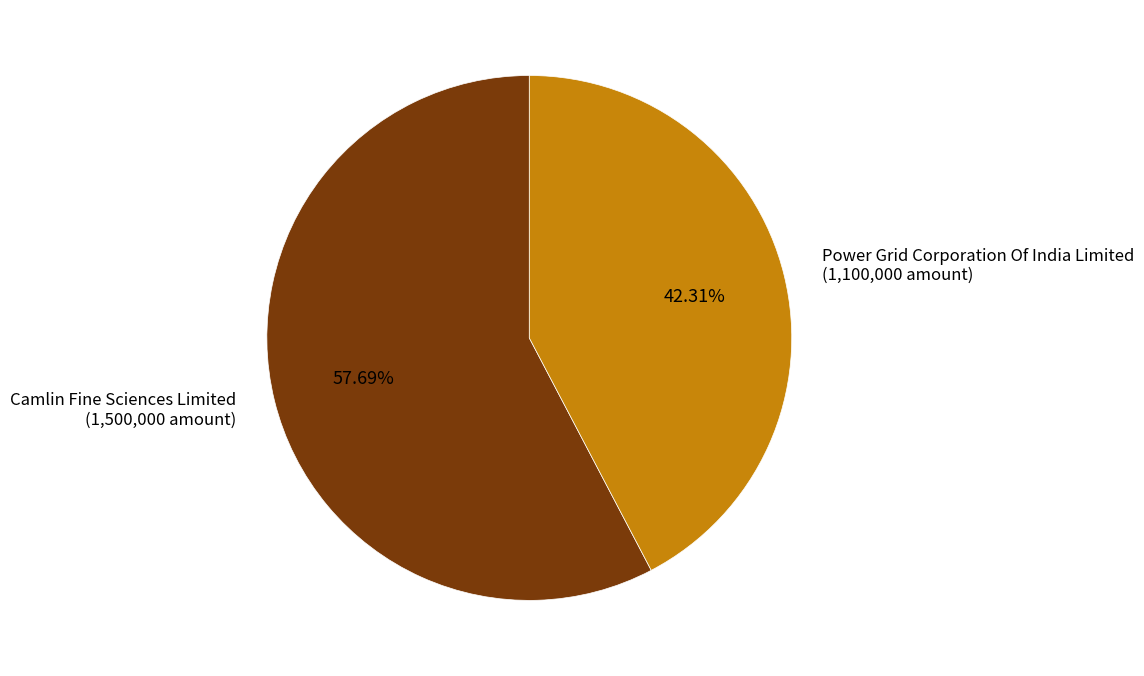

Is there any slice that represents more than half of the pie?

Yes